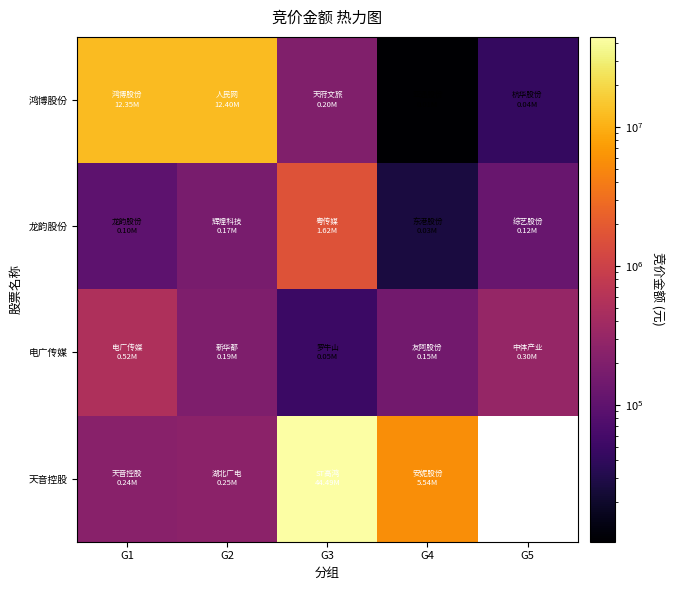

Which has a higher value, G2 or G4?

G2